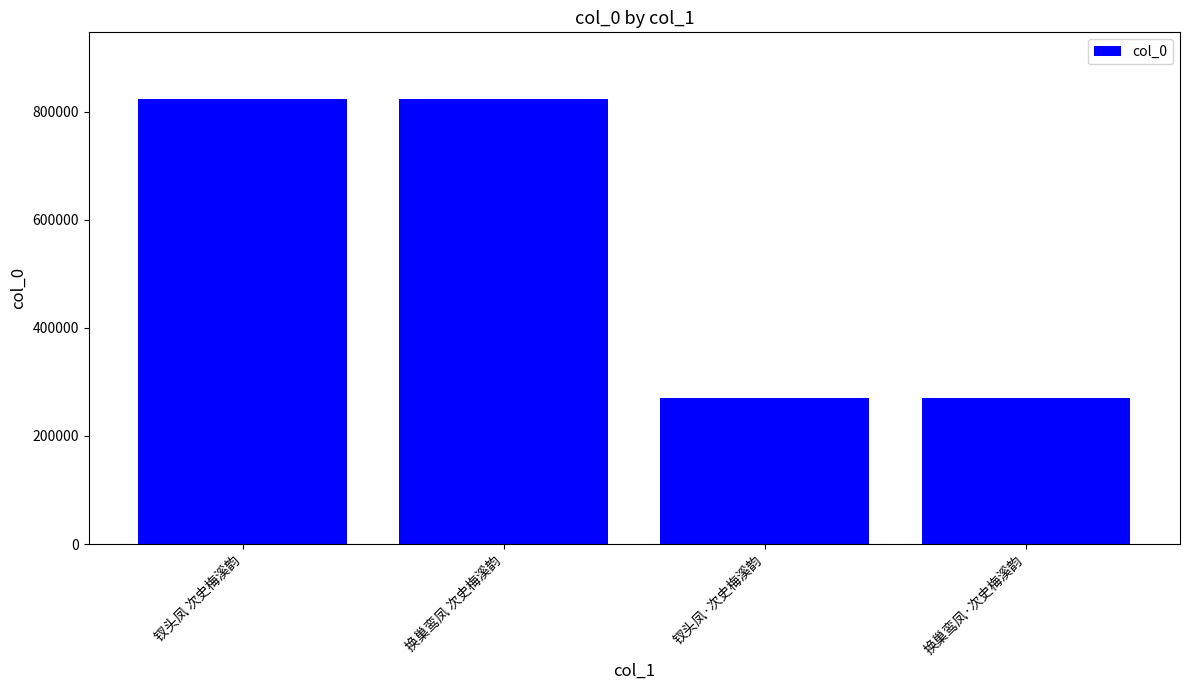

What is the greatest value displayed?

823471